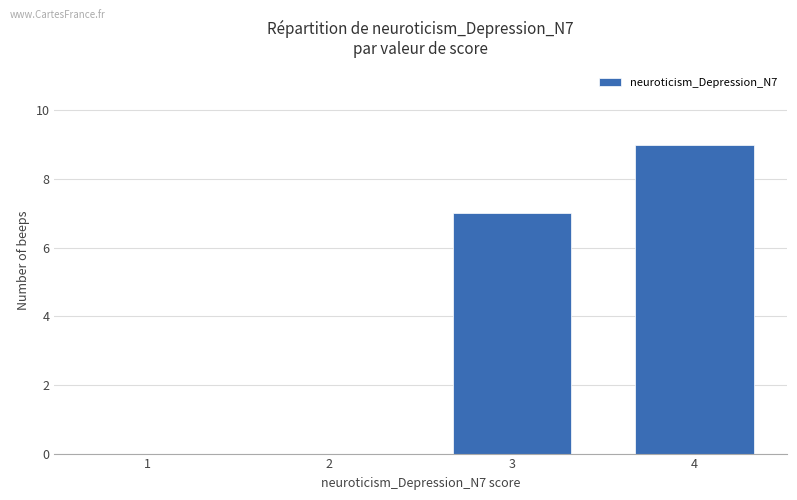

Reading left to right, list all the values displayed in this chart.

1=0	2=0	3=7	4=9